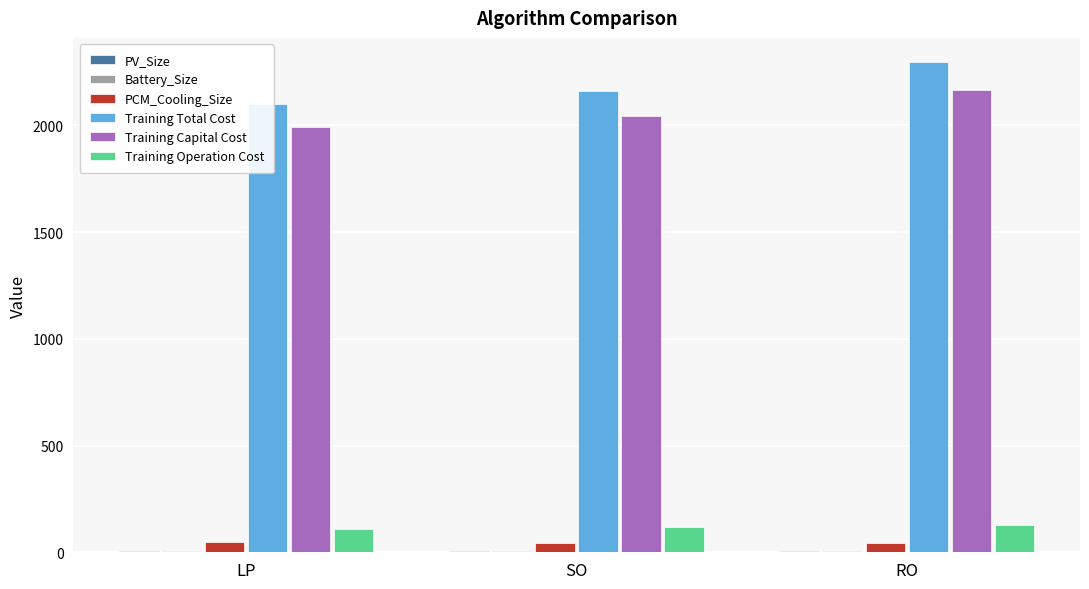

What is the label of the 1st bar from the left?

LP